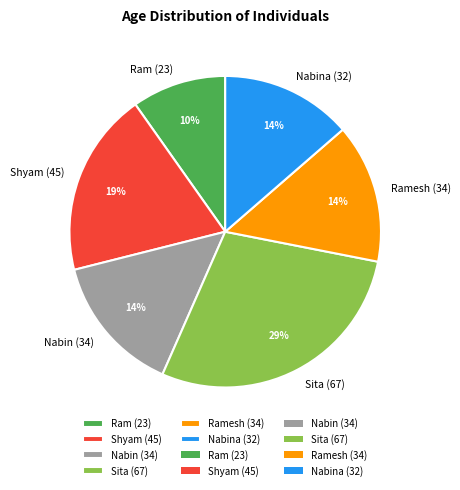

What is the largest slice in the pie chart?

Sita (67)